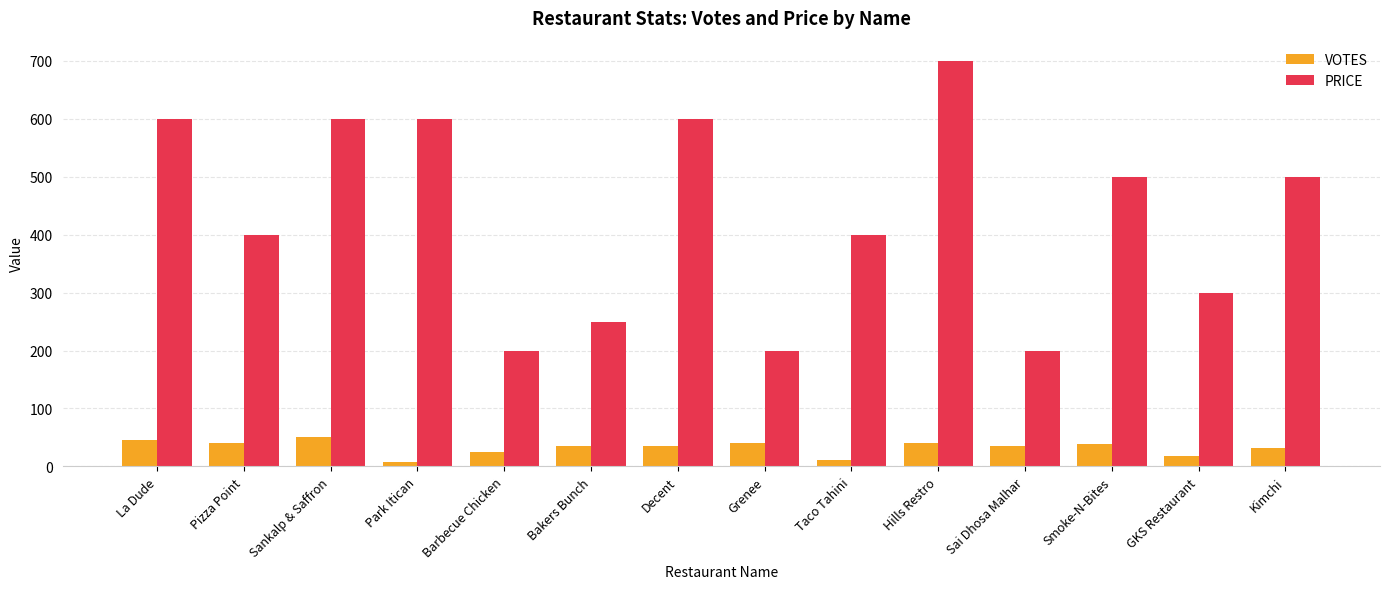

List the series in order of their overall mean, highest first.

PRICE, VOTES